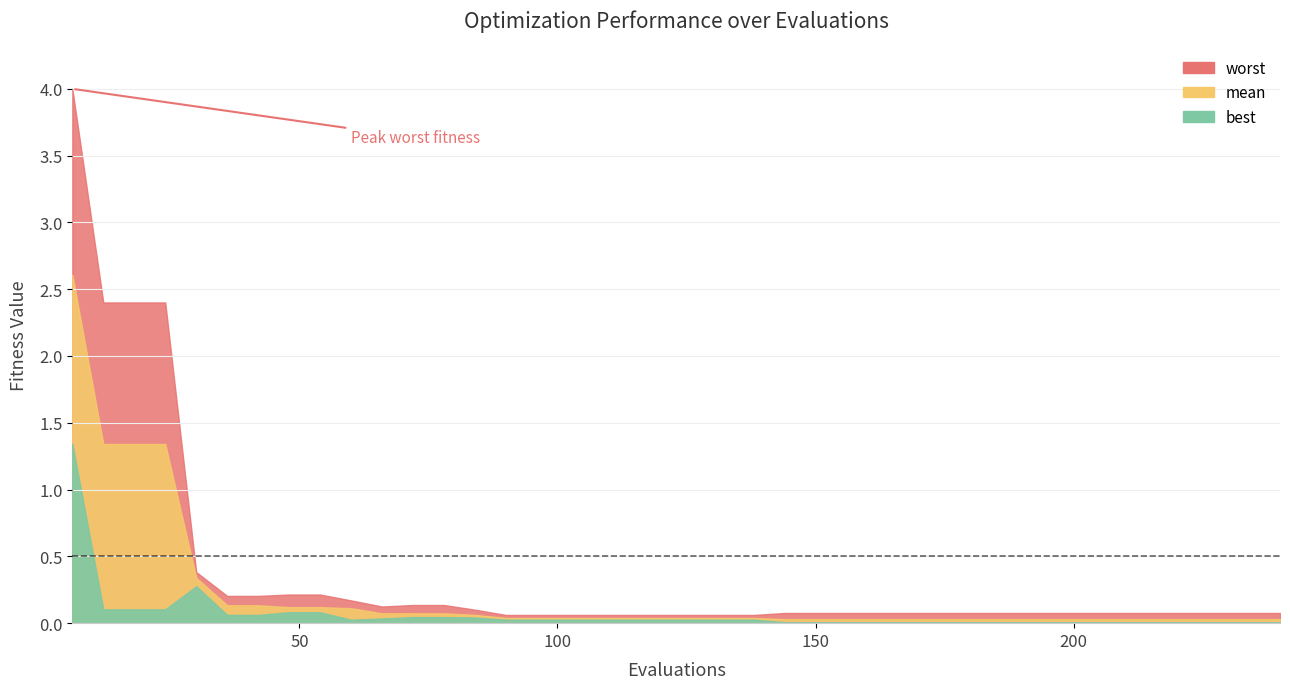

True or false: worst and evals intersect in this chart.

False